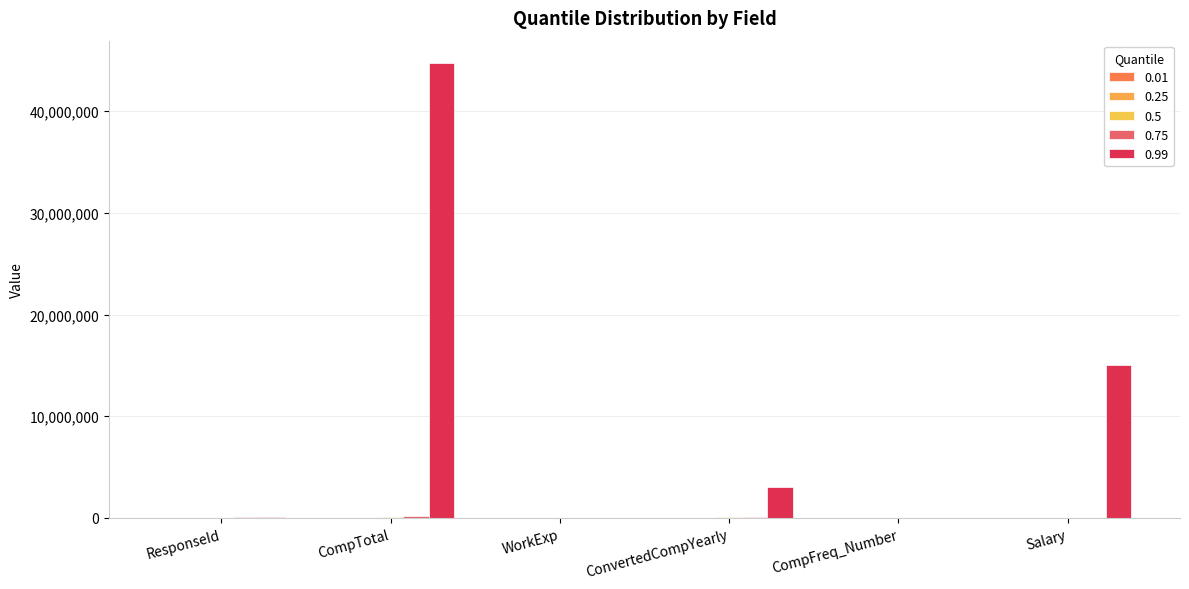

Reading left to right, transcribe all the data shown in this chart.

0.25: 18657.2	35000.0	4.0	38688.0	1.0	5000.0
0.5: 37755.5	85000.0	9.0	71225.5	12.0	10000.0
0.75: 55936.5	155250.0	17.0	122393.0	12.0	26666.7
0.99: 72640.8	44706000.0	45.0	3074882.3	12.0	15000000.0
0.01: 777.0	500.0	1.0	2170.8	1.0	274.6